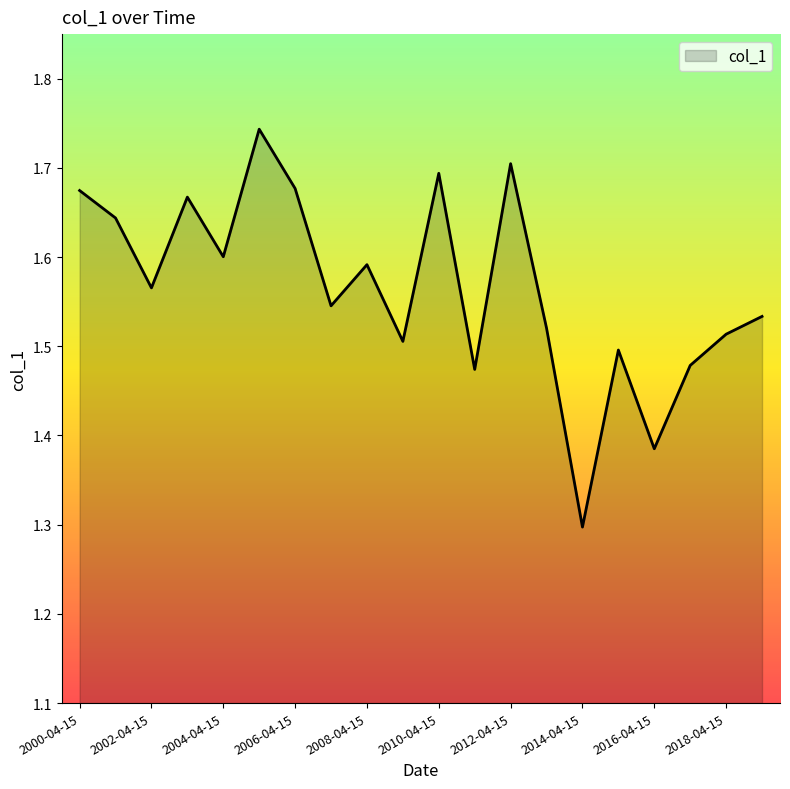

Which category has the highest value across all series?

2005-04-15